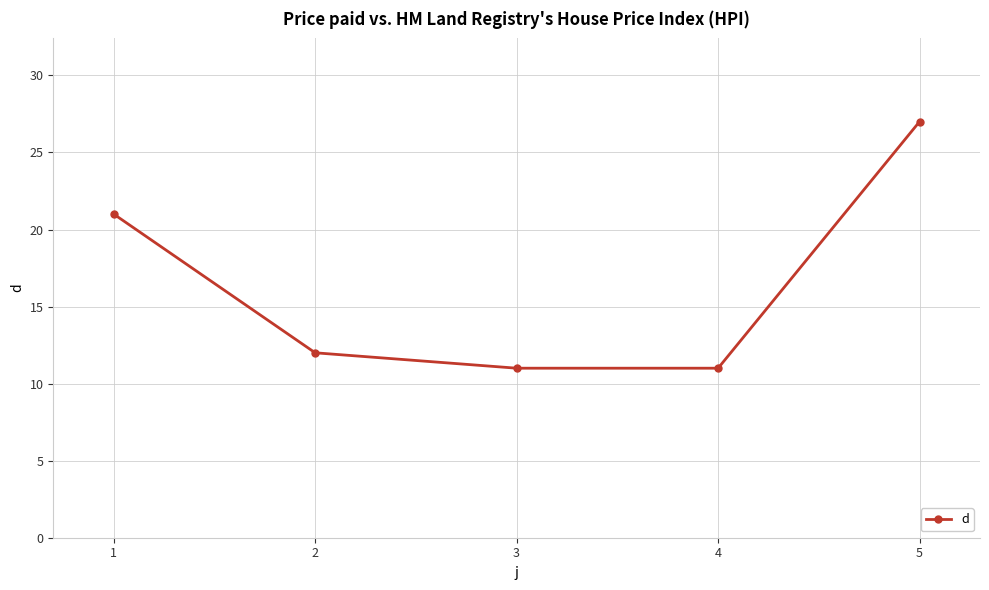

Count the number of data series in this chart.

1